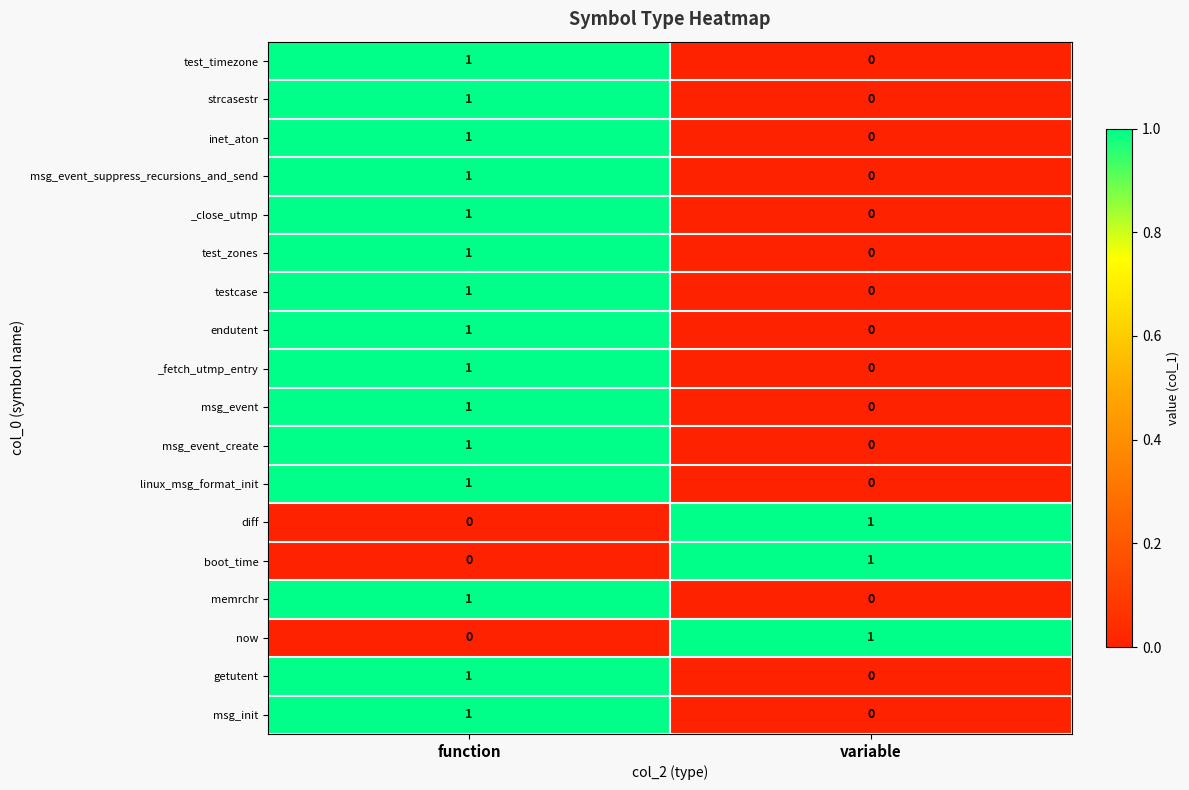

Rank the categories by boot_time value from lowest to highest.

function, variable